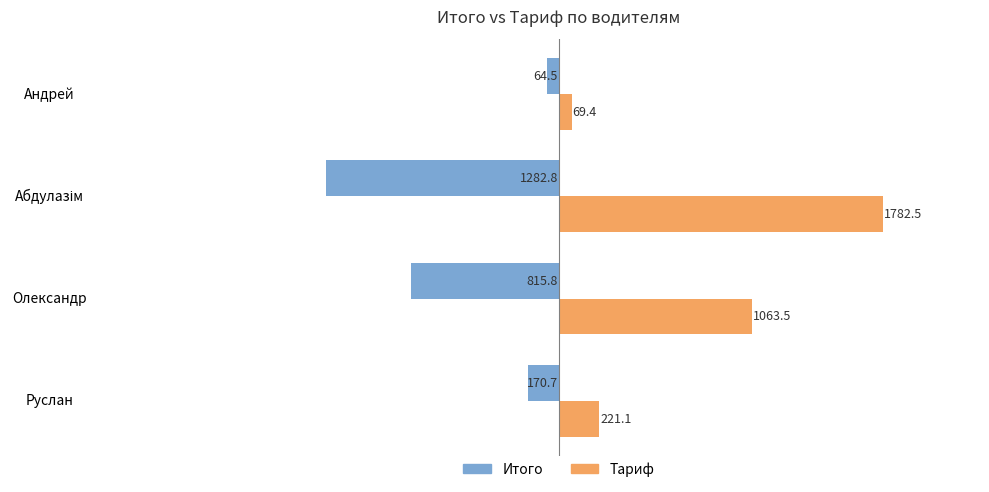

How many values in the Тариф series exceed 1063?

2